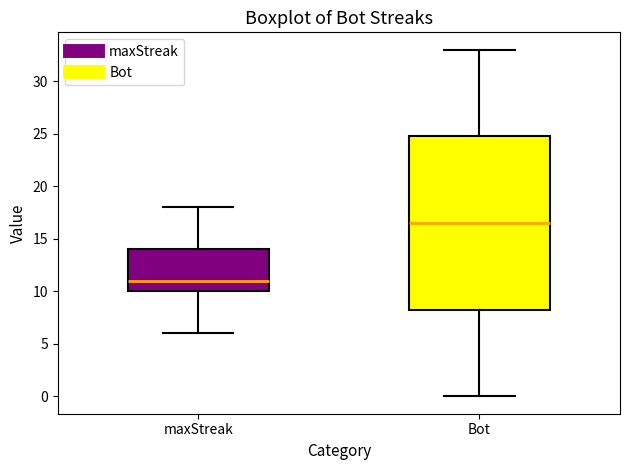

Reading left to right, transcribe this box plot: for each box, give where its median line is, the range the box spans, and where its two whiskers end, as read against the y-axis. The values are not printed on the chart, so give them approximately, as read against the axis.

maxStreak: median 11.0, box 10.0 to 14.0, whiskers 6.0 to 18.0
Bot: median 16.5, box 8.5 to 25.0, whiskers 0.0 to 33.0